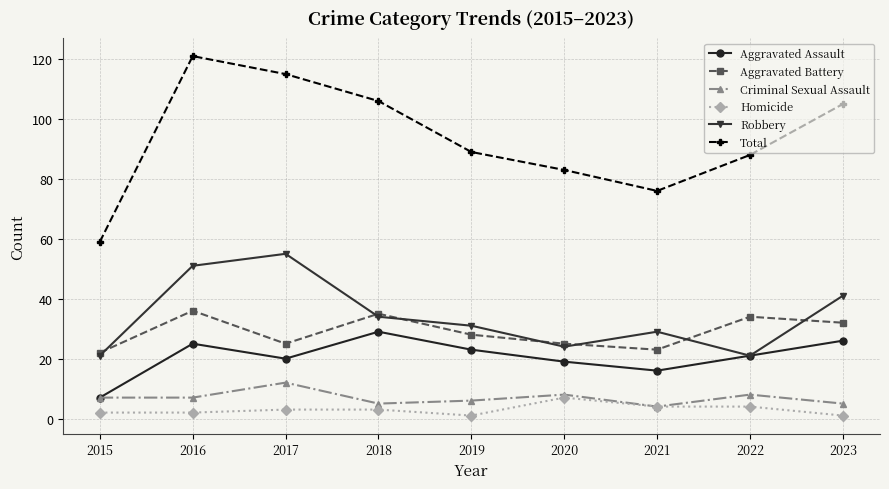

What is the value of the Aggravated Battery point at the 7th from the left?

23